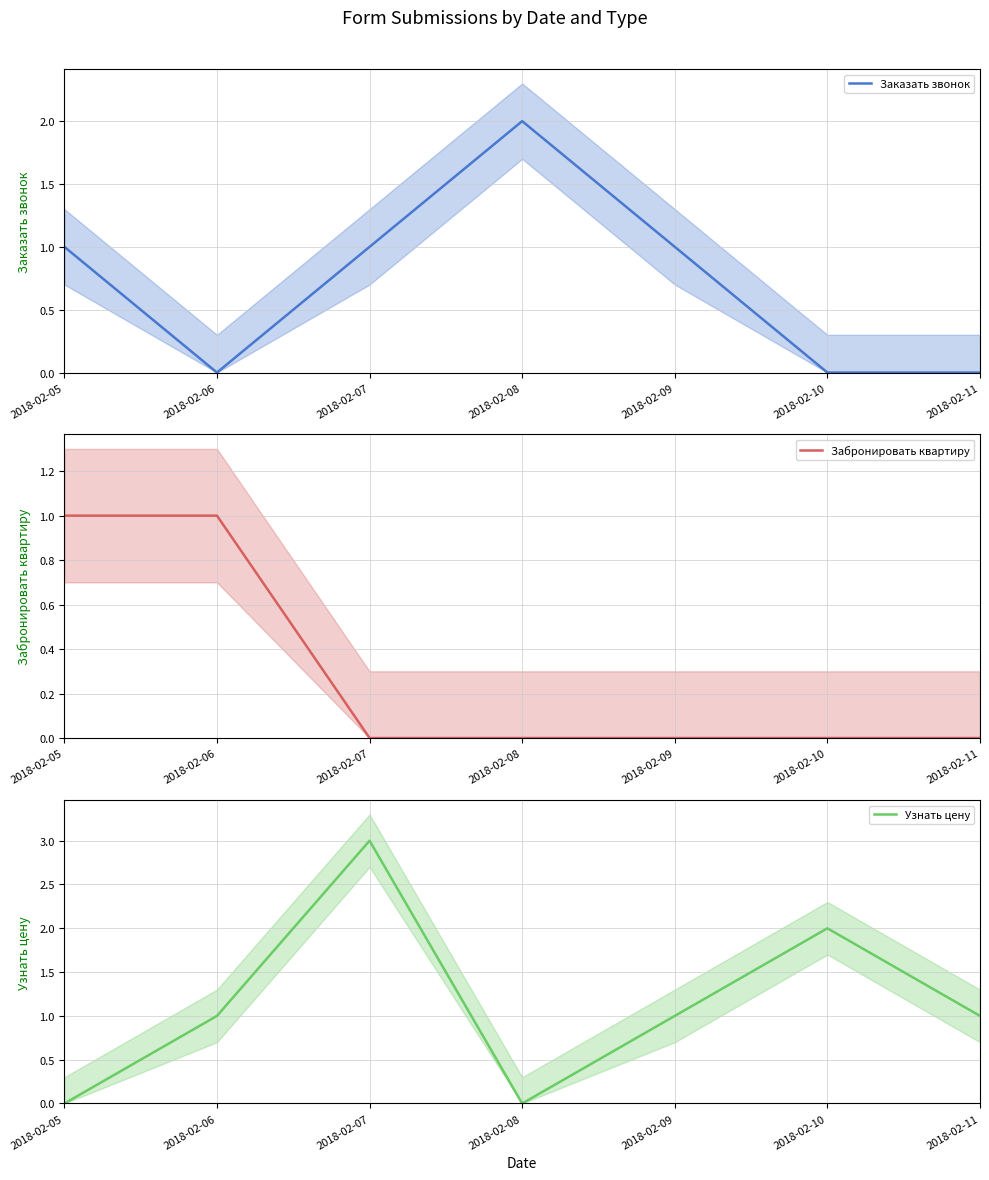

True or false: Заказать звонок has a value of 2 at 2018-02-08.

True